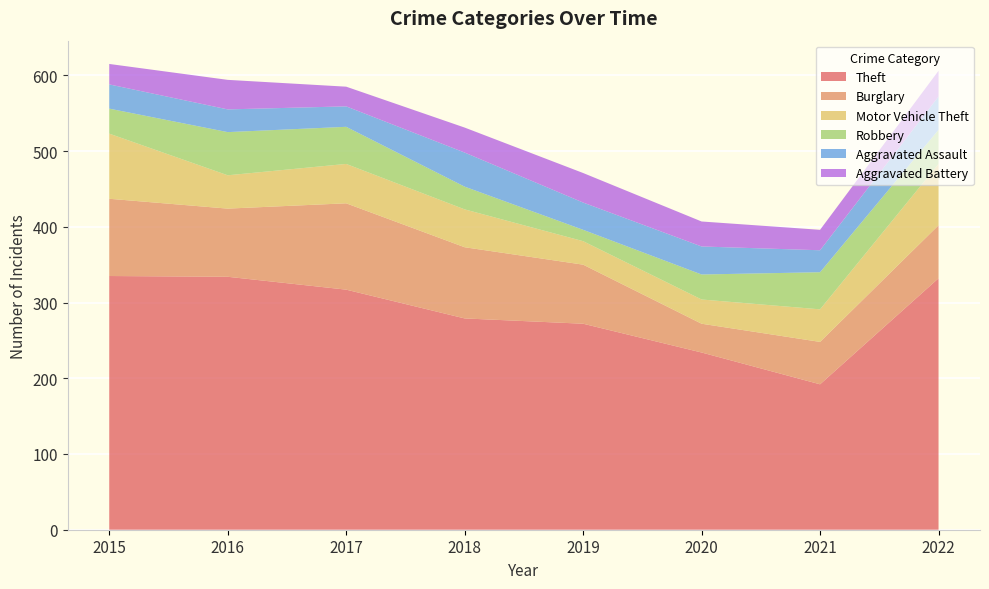

Reading right to left, transcribe all the data shown in this chart.

Theft: 332	192	234	272	279	317	334	335
Burglary: 70	56	38	78	94	114	90	102
Motor Vehicle Theft: 81	43	32	31	50	52	44	86
Robbery: 45	49	33	15	30	49	57	33
Aggravated Assault: 44	29	37	36	45	27	30	32
Aggravated Battery: 34	27	33	39	33	26	39	27